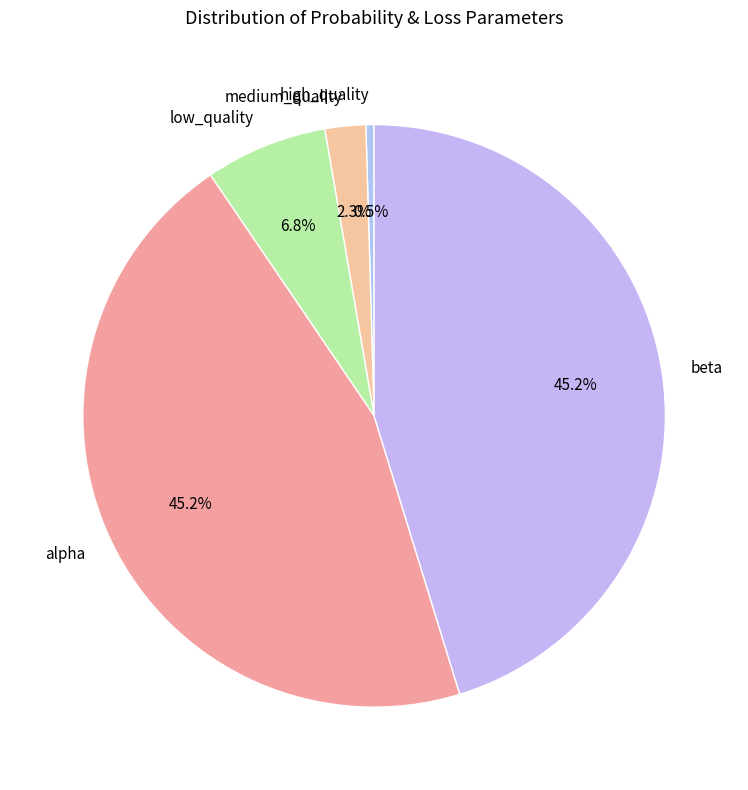

To the nearest percent, what is the average slice percentage?

20%